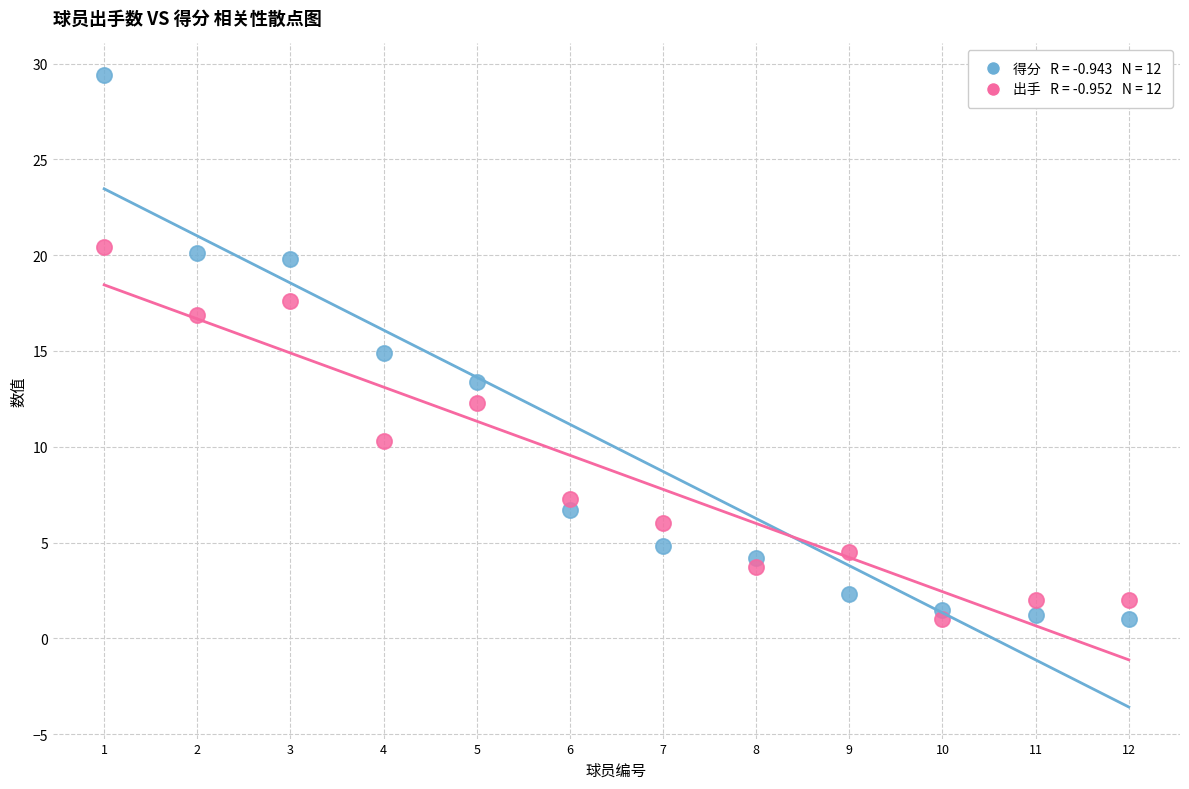

Across all data points, what is the range of X values (max minus min)?

11.0